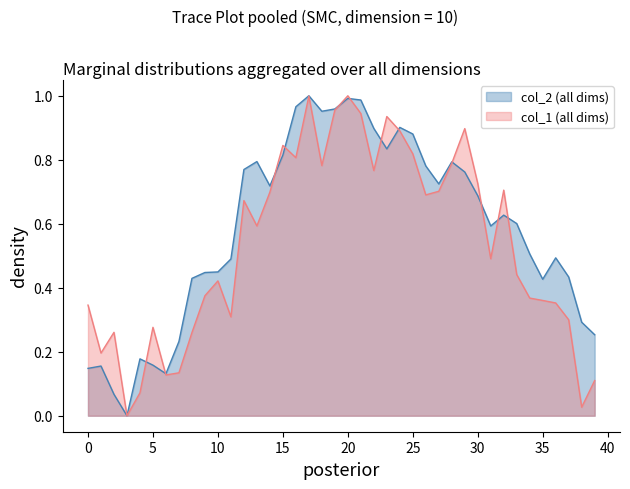

What is the sum of the col_2 values at 19 and 17?

2.0